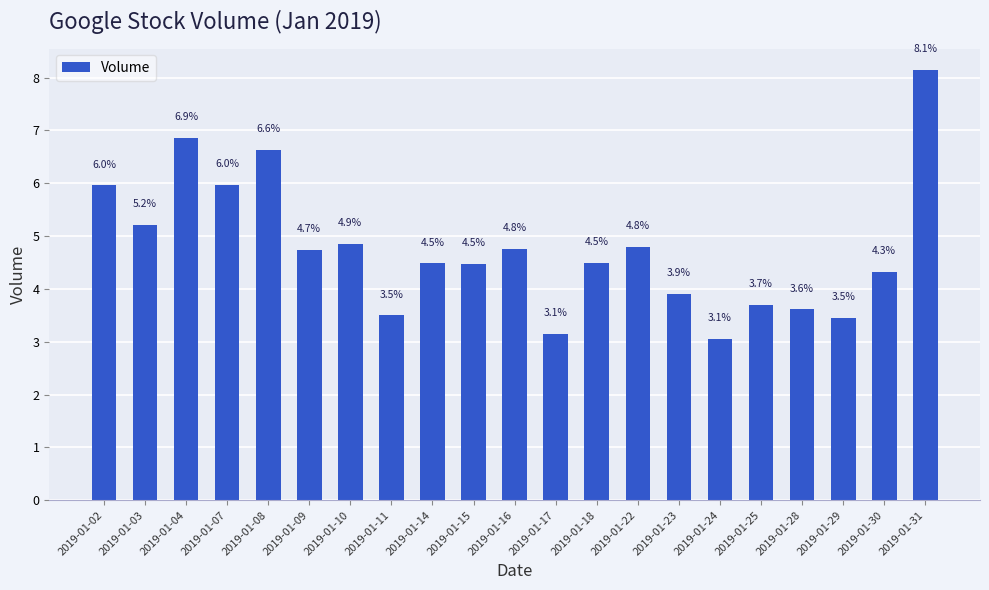

True or false: the data shows 8.1 at 2019-01-31.

True